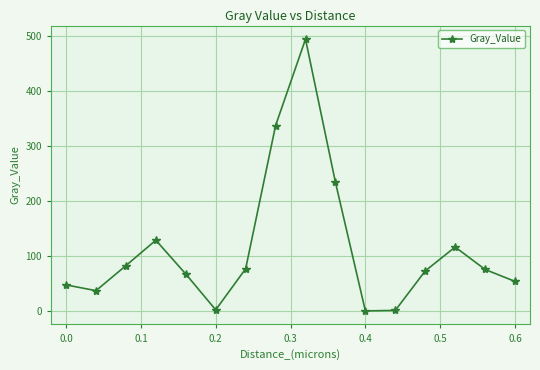

How many interior local peaks (higher than both neighbors) does the data have?

3